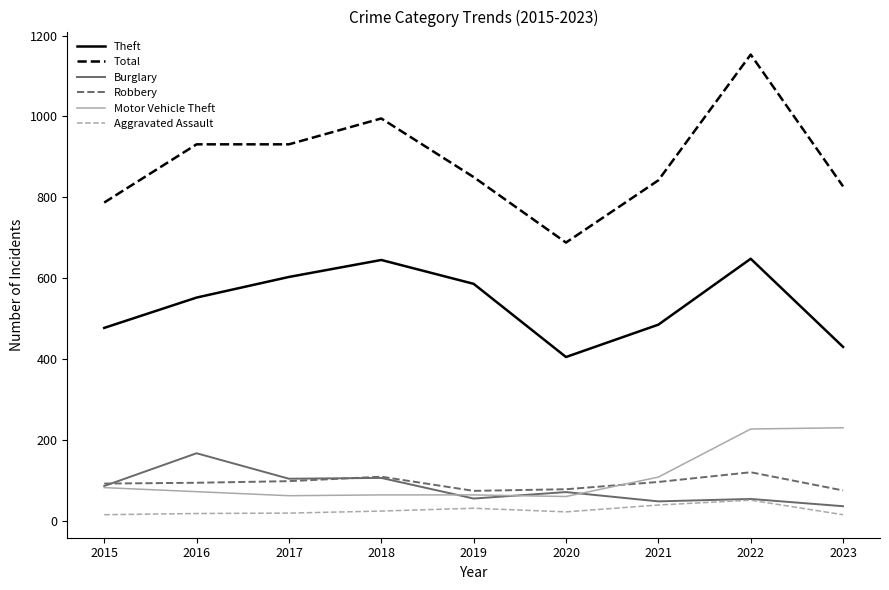

Is the value of Aggravated Assault at 2016 greater than the value of Total at 2019?

No